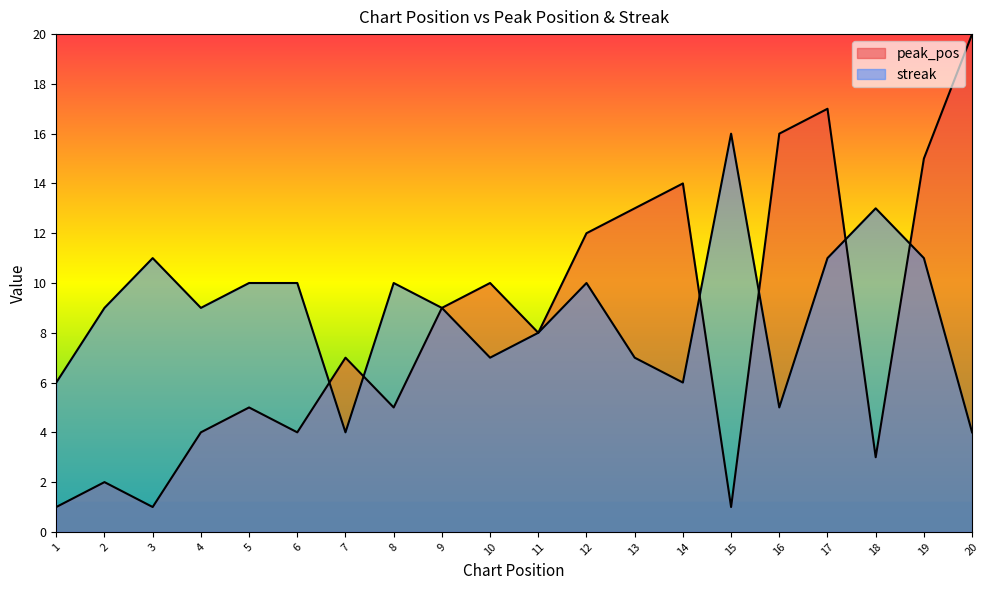

What is the difference between the streak values at 4 and 12?

1